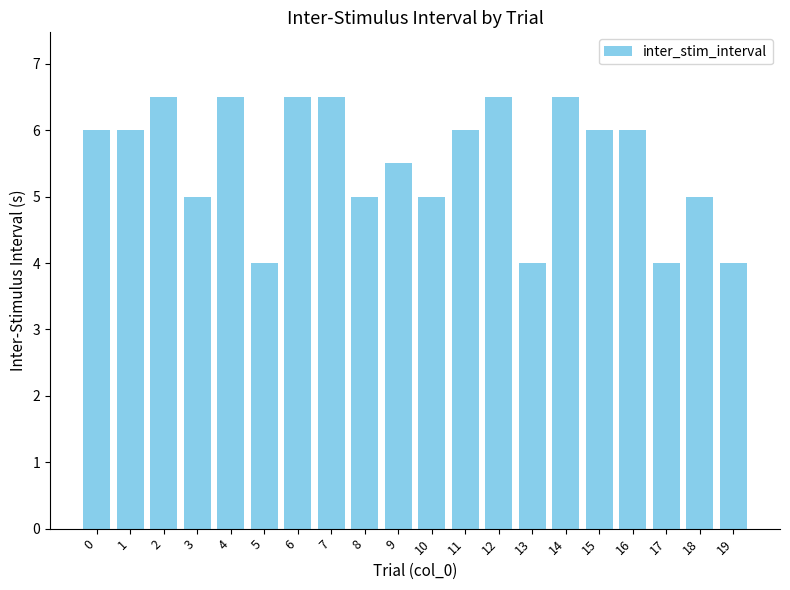

How many series are shown in this chart?

1